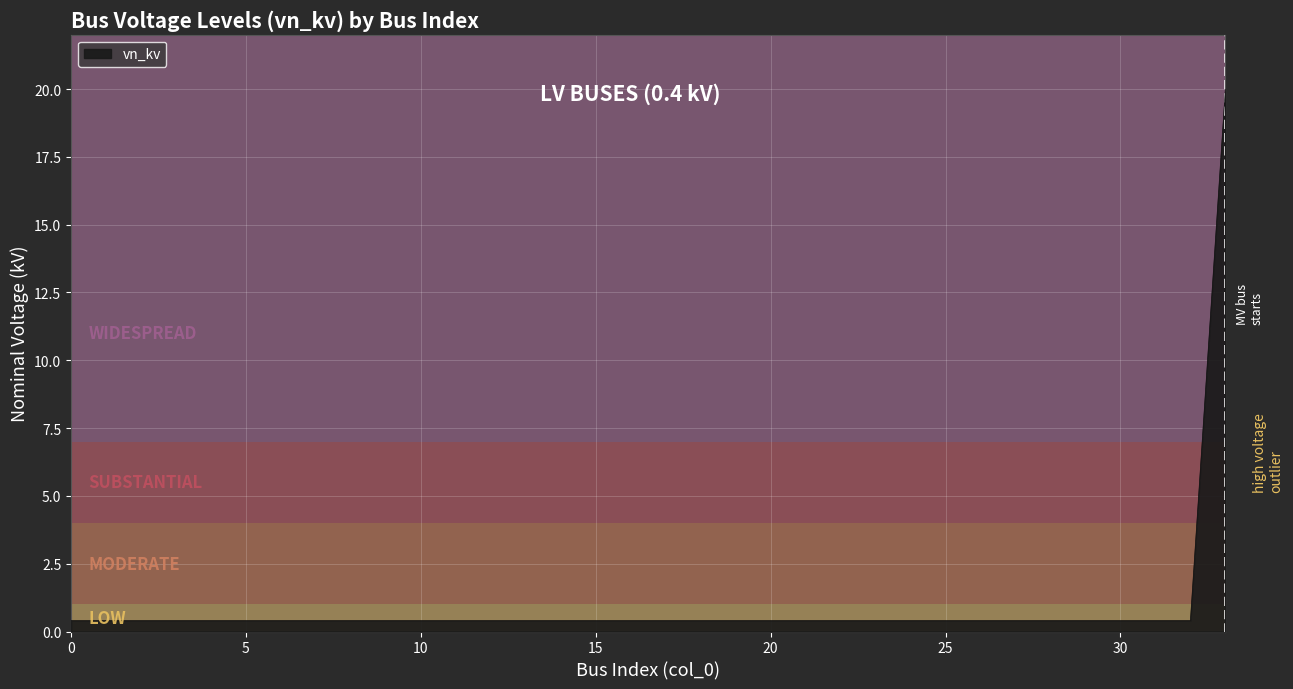

What is the difference between the maximum and minimum values?

19.6